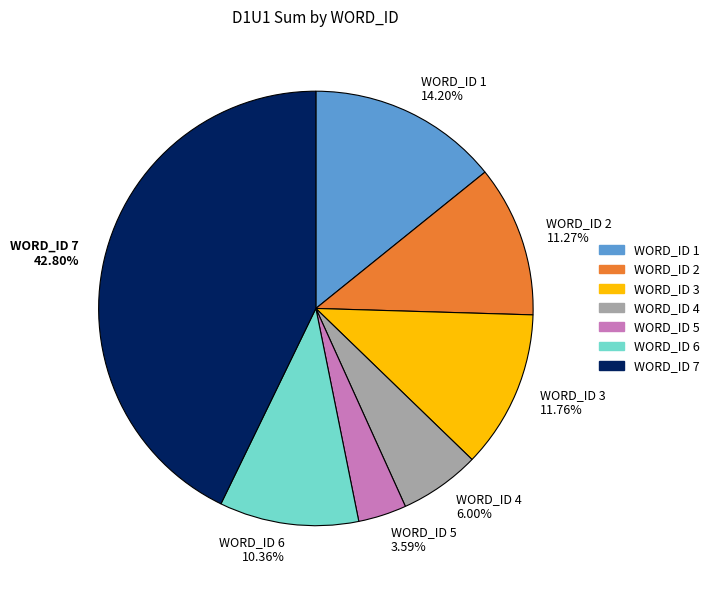

Which slice is the largest?

WORD_ID 7 42.80%